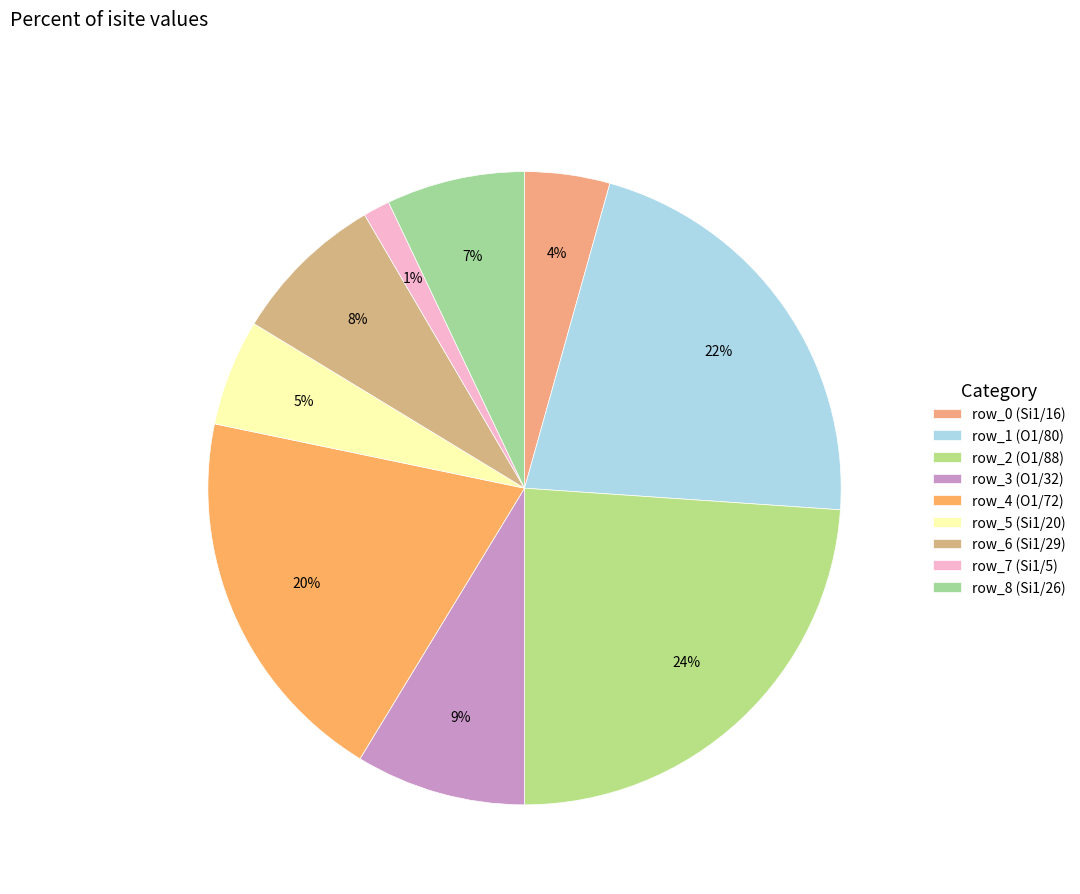

Approximately how many times larger is the value at row_7 (Si1/5) compared to row_6 (Si1/29)?

0.2